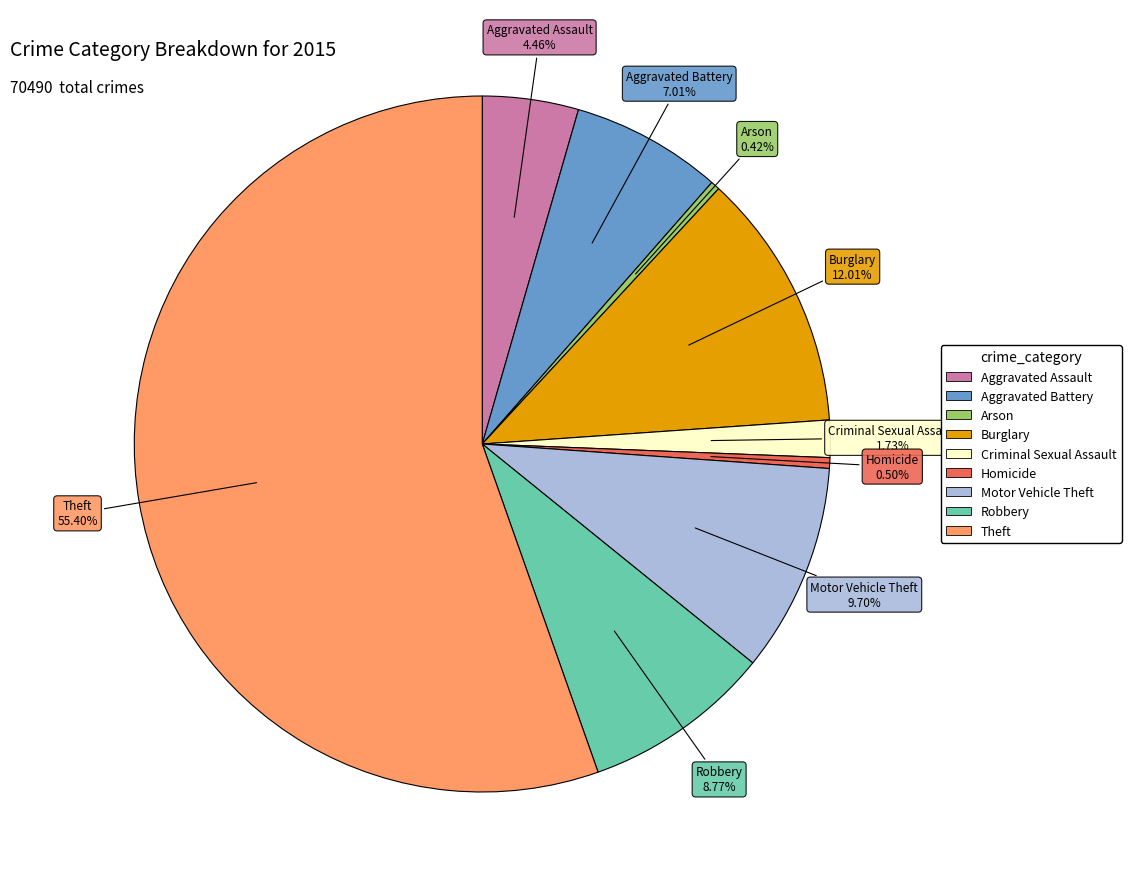

Approximately how many times larger is the value at Criminal Sexual Assault compared to Arson?

4.1